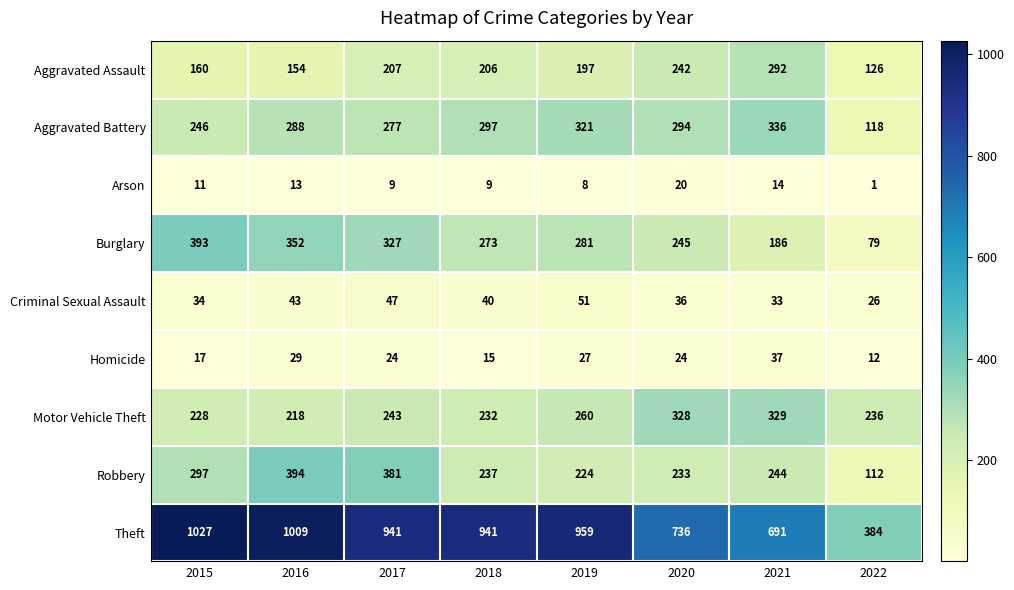

Which label corresponds to the smallest value in the chart?

2022